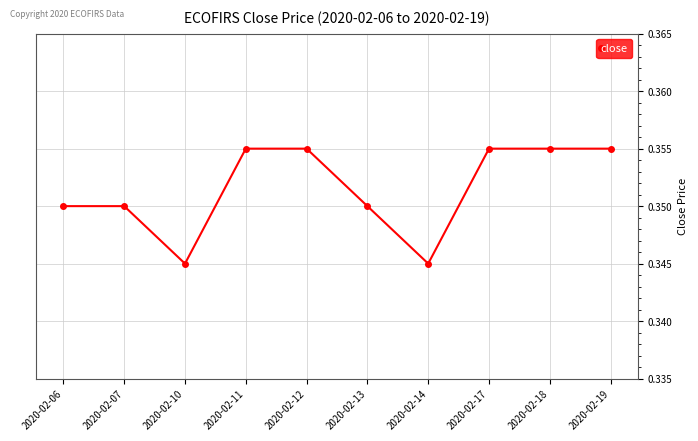

The value at 2020-02-07 is 0.6. True or false?

False